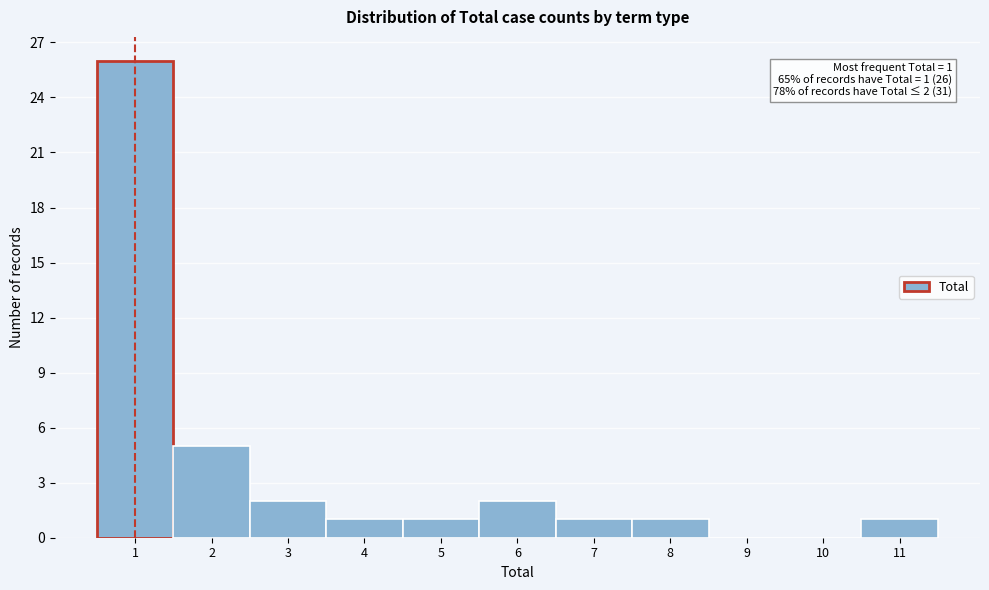

Reading left to right, transcribe all the data shown in this chart.

1=26	2=5	3=2	4=1	5=1	6=2	7=1	8=1	9=0	10=0	11=1